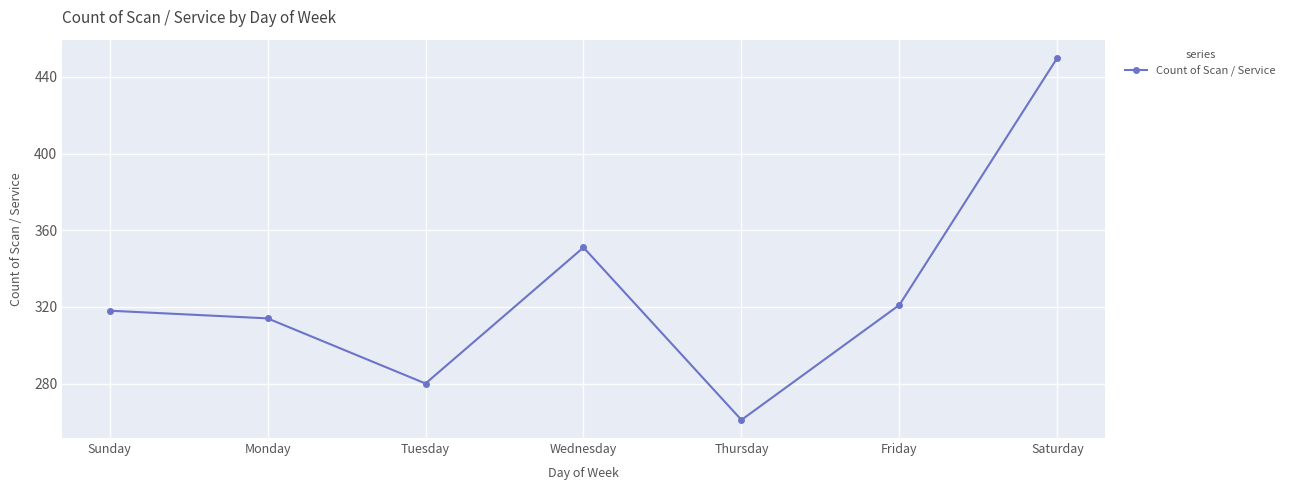

What is the label of the 4th point from the left?

Wednesday